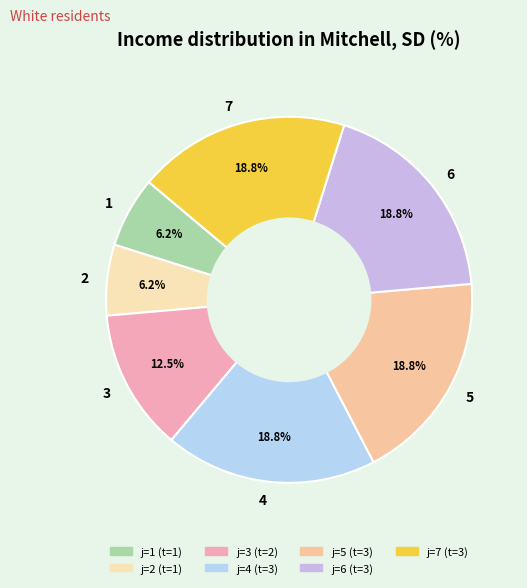

Does 7 account for over 50% of the chart?

No